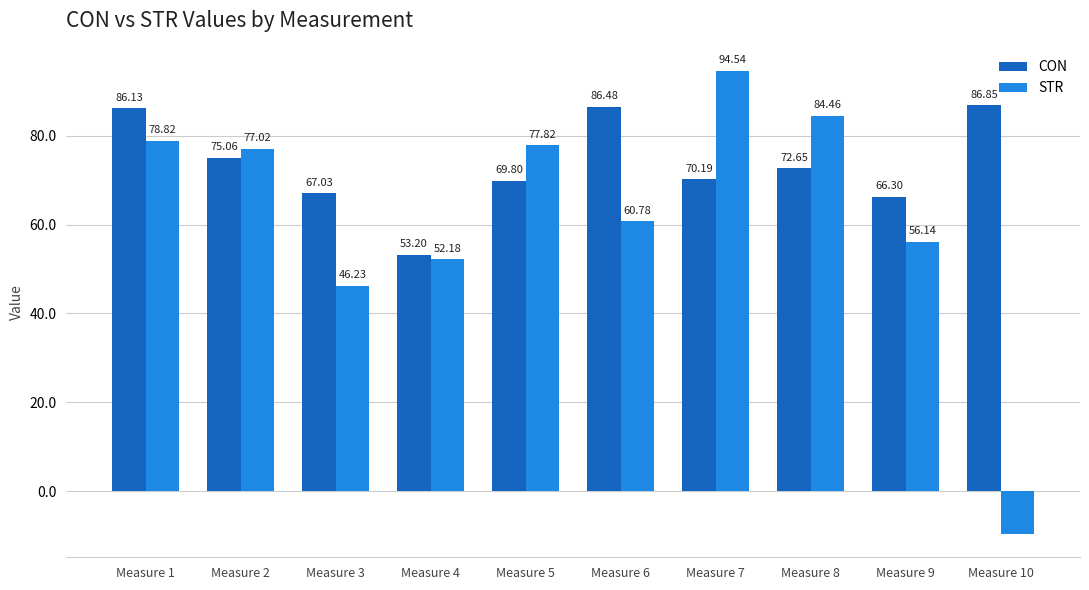

Between Measure 1 and Measure 10, which series saw the biggest shift?

STR